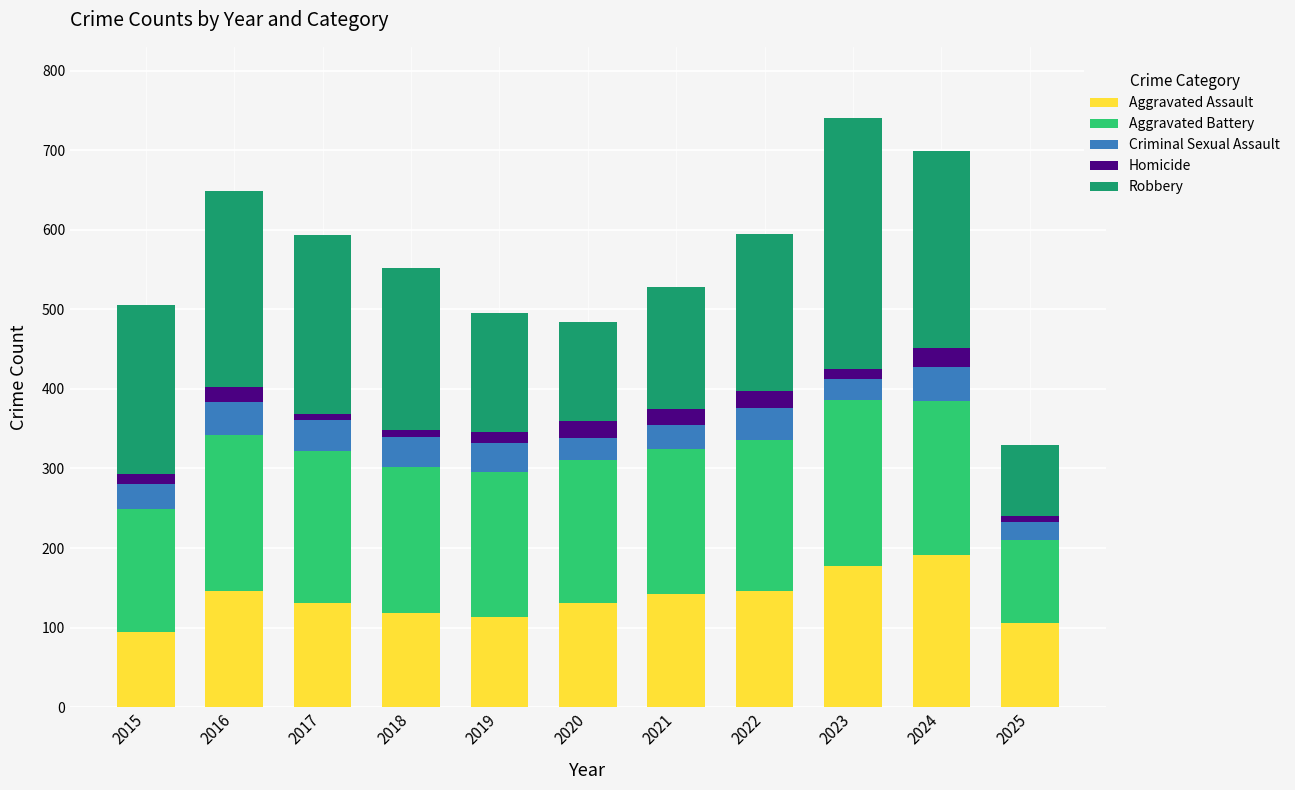

What are all the series names shown in the legend?

Aggravated Assault, Aggravated Battery, Criminal Sexual Assault, Homicide, Robbery